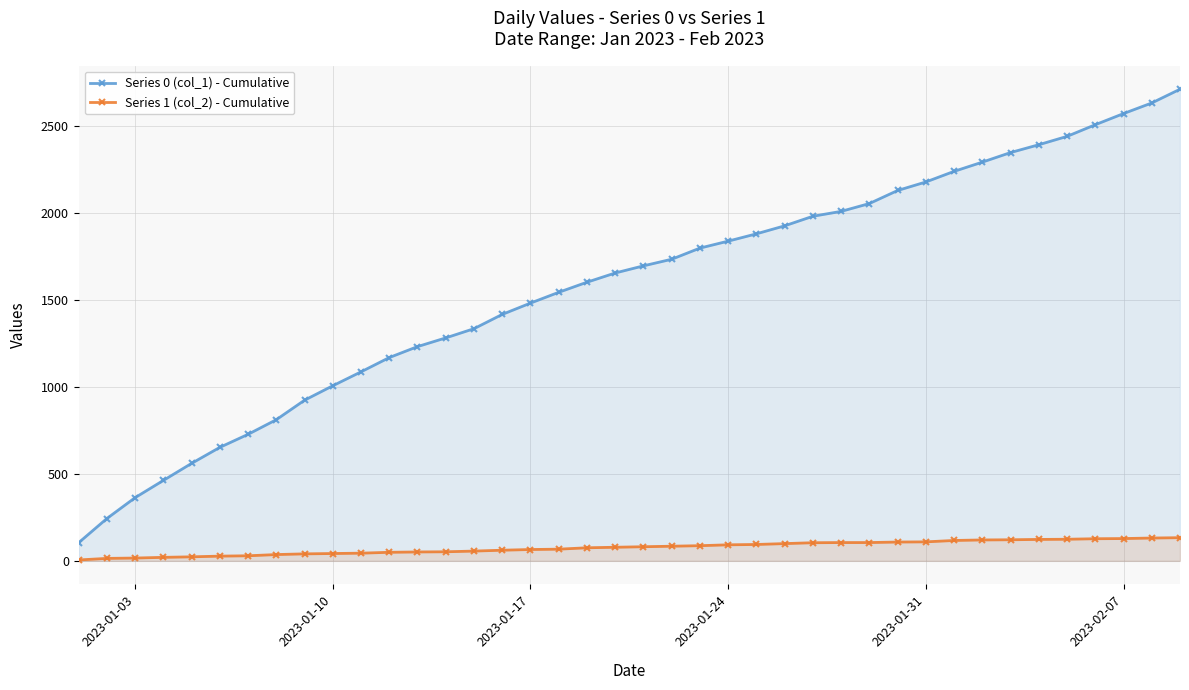

True or false: Series 0 (col_1) - Cumulative and Series 1 (col_2) - Cumulative intersect in this chart.

False